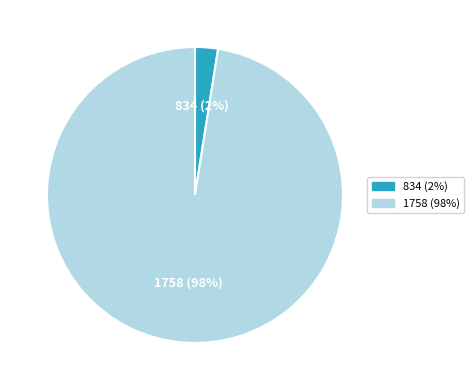

True or false: 834 (2%) accounts for 11% of the total.

False